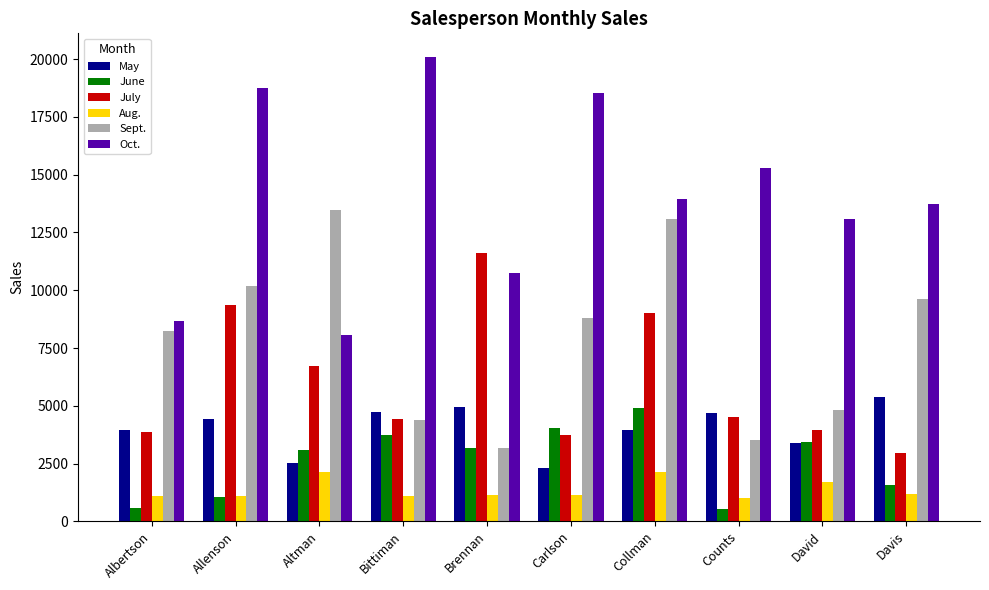

Which series changed the most between Counts and Davis?

Sept.